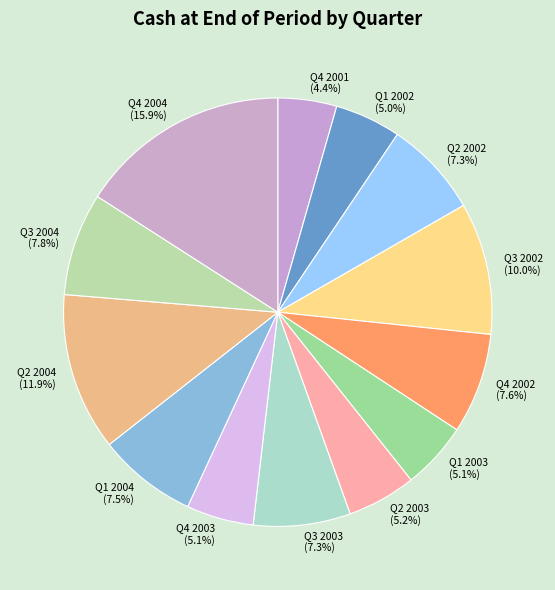

To the nearest percent, what is the average slice percentage?

8%